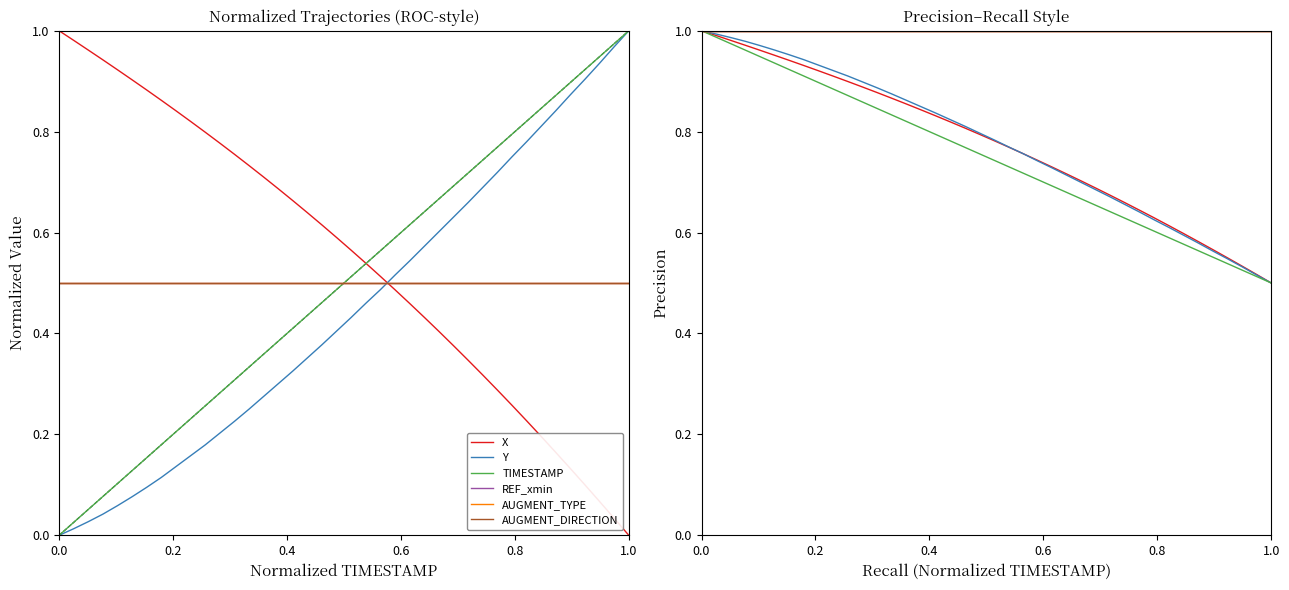

At how many categories does at least one series exceed 0?

40